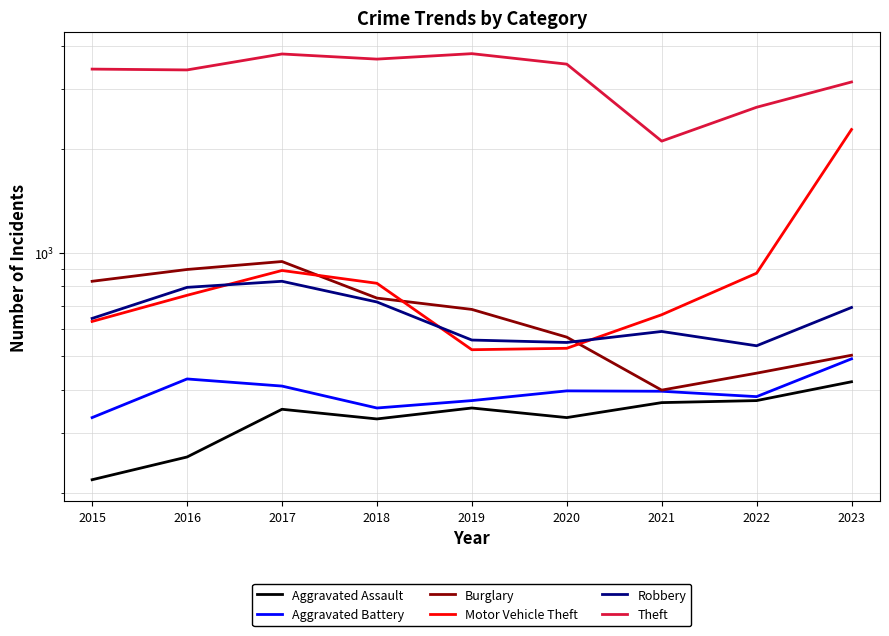

At how many categories does at least one series exceed 2285?

8